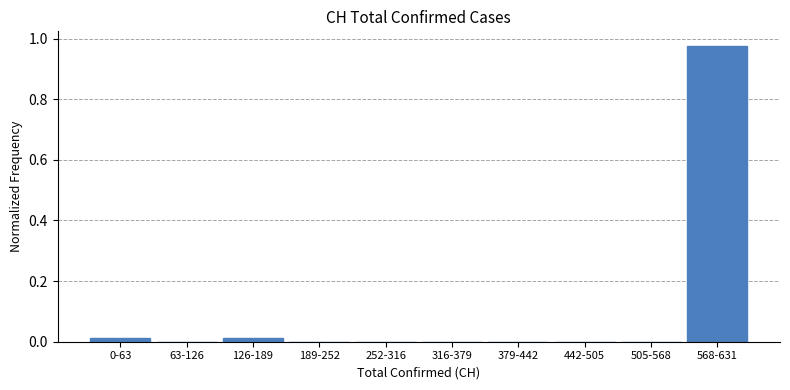

What is the change in value from 442-505 to 568-631?

+1.0